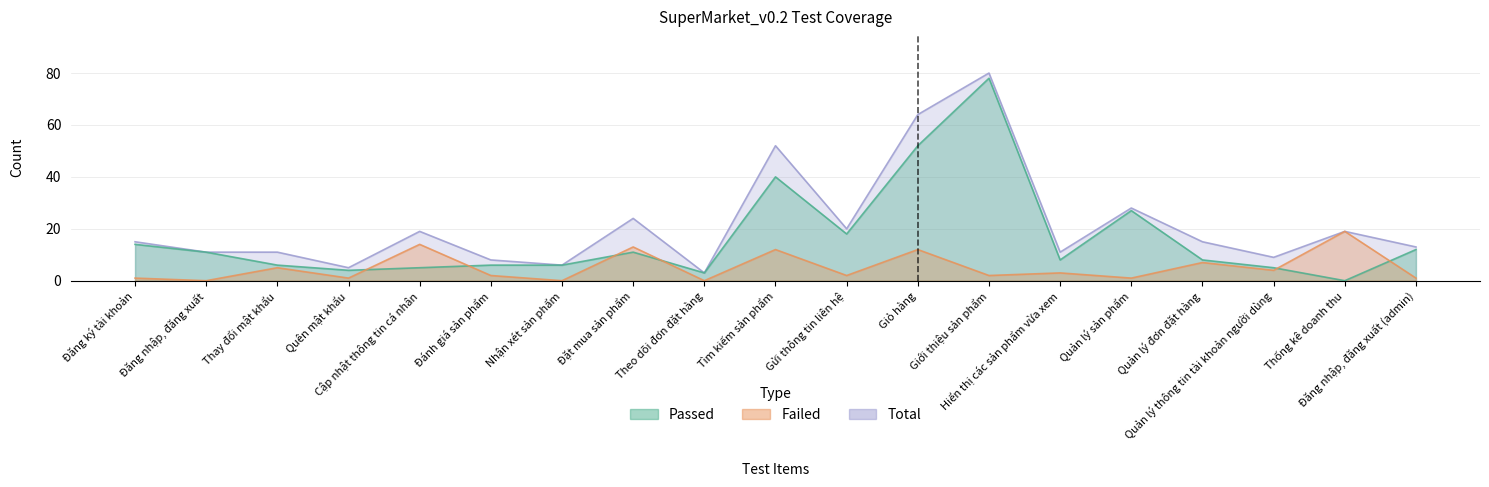

Is it true that Failed equals 2 at Quên mật khẩu?

False